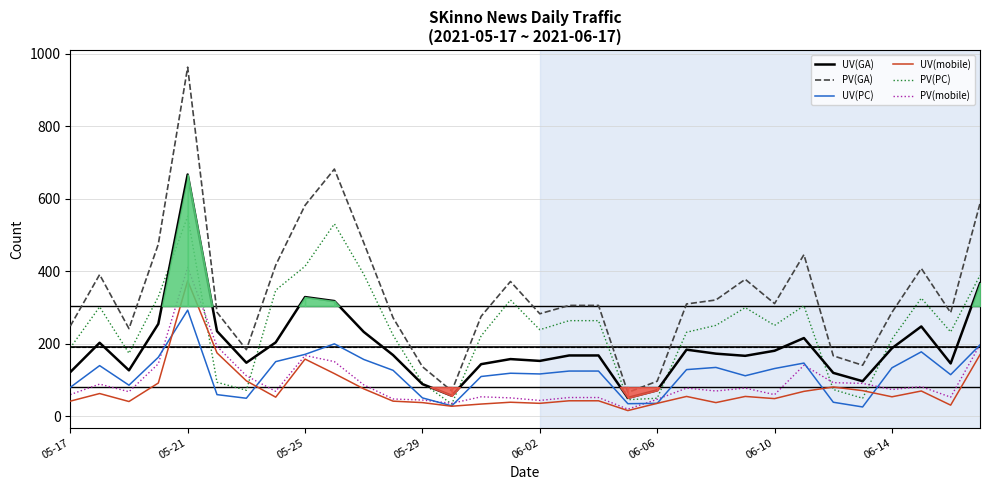

True or false: UV(PC) has a value of 200 at 9.

True